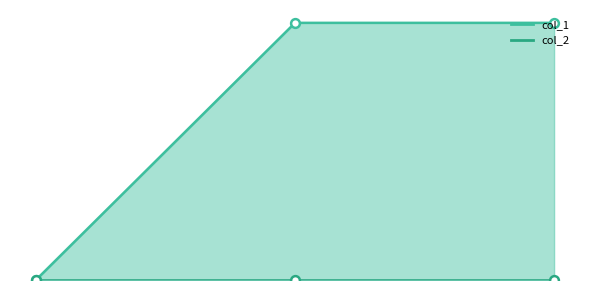

What is the change in value from 1413562201 to 1415631888?

+2